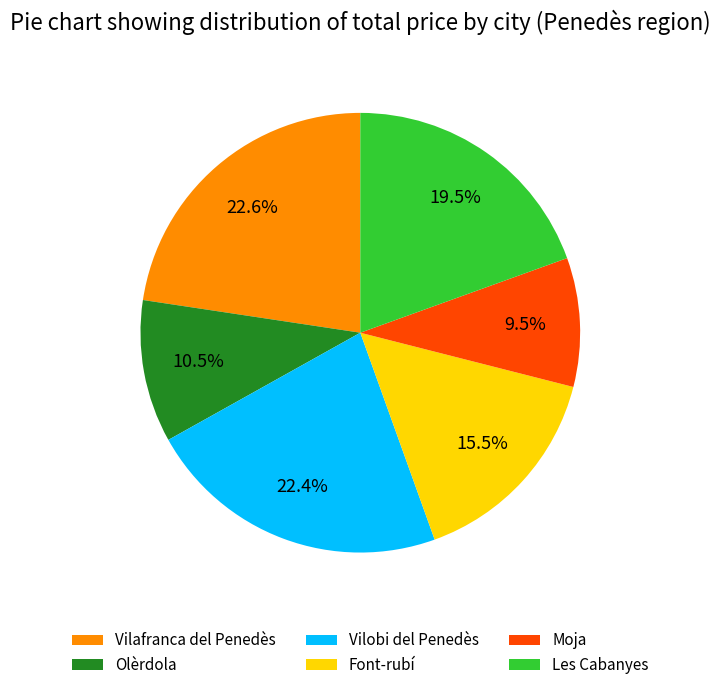

Is the sum of Moja and Vilobi del Penedès greater than half?

No